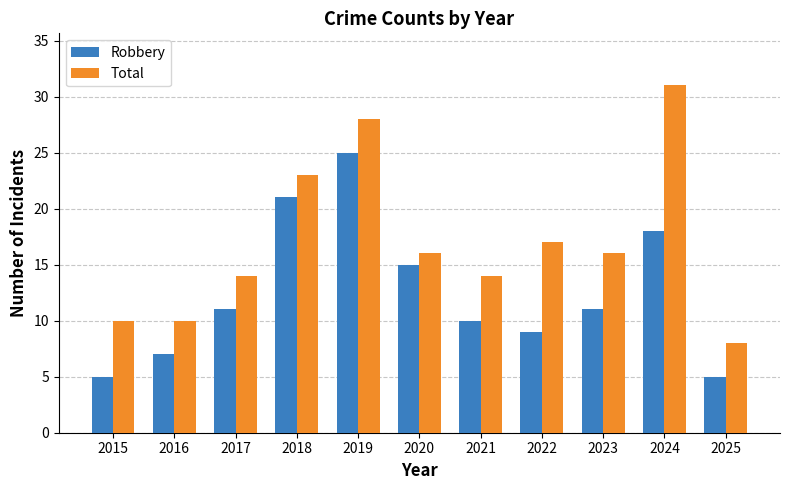

Which label corresponds to the largest value in the chart?

2024